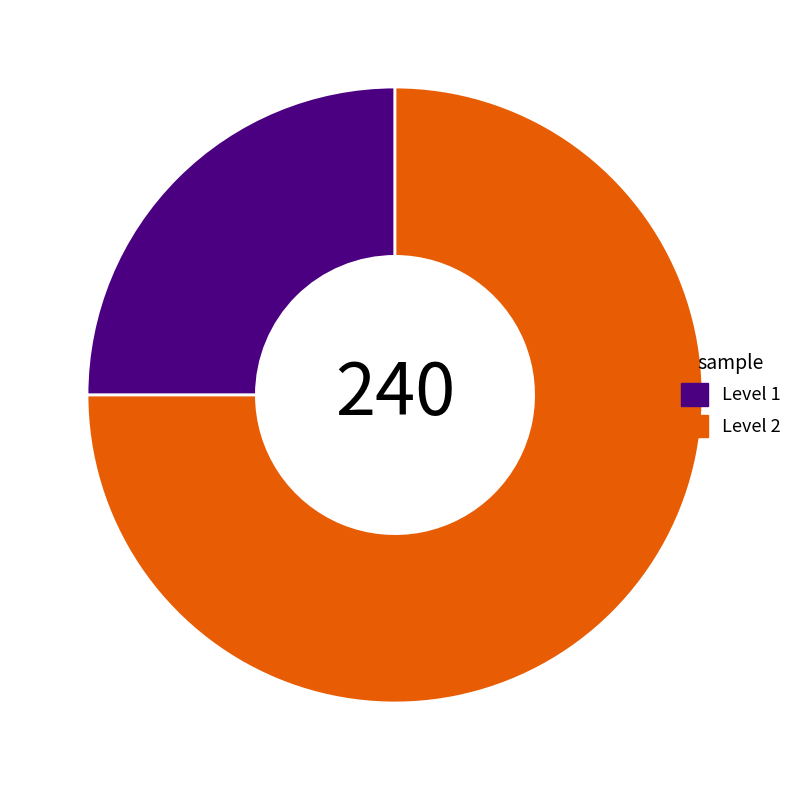

What is the ratio of the value at Level 1 to the value at Level 2?

0.3